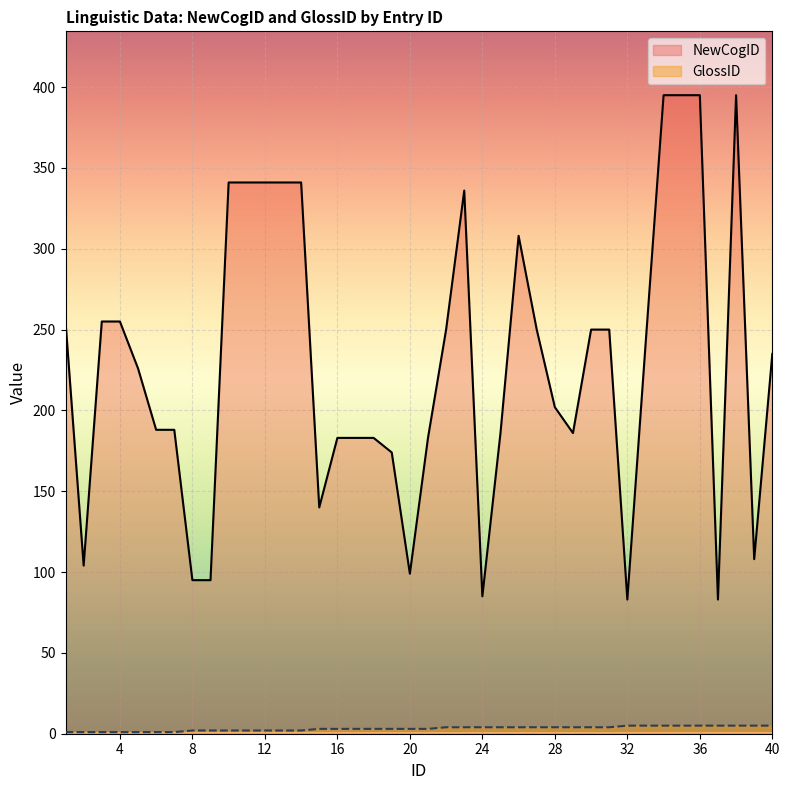

The value of NewCogID at 18 is 101. True or false?

False